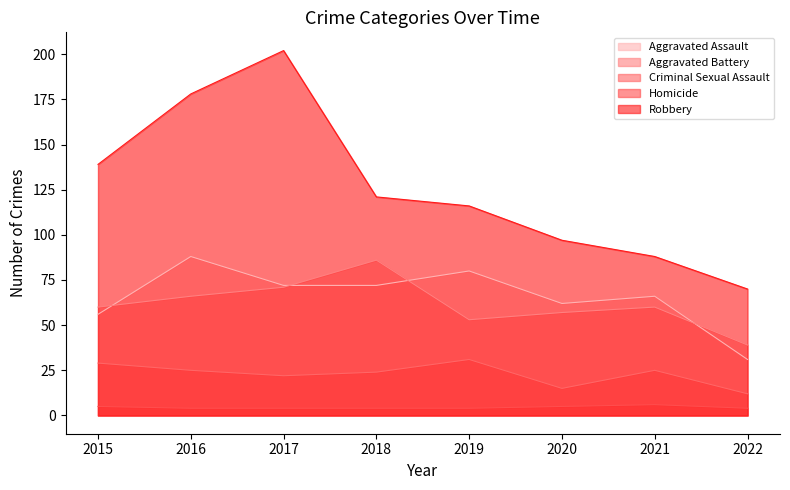

Rank the series by their maximum value, from highest to lowest.

Robbery, Aggravated Assault, Aggravated Battery, Criminal Sexual Assault, Homicide